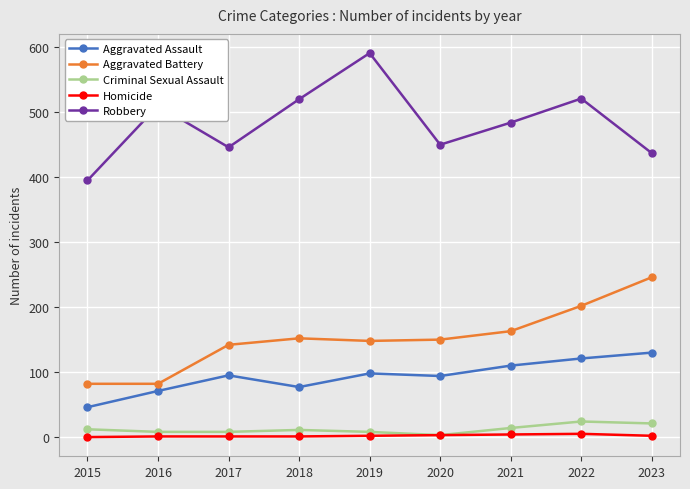

Count the number of categories in the chart.

9